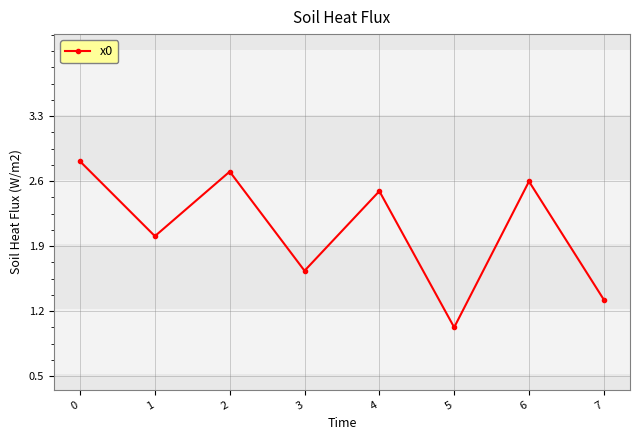

What is the sum of all values?

16.6